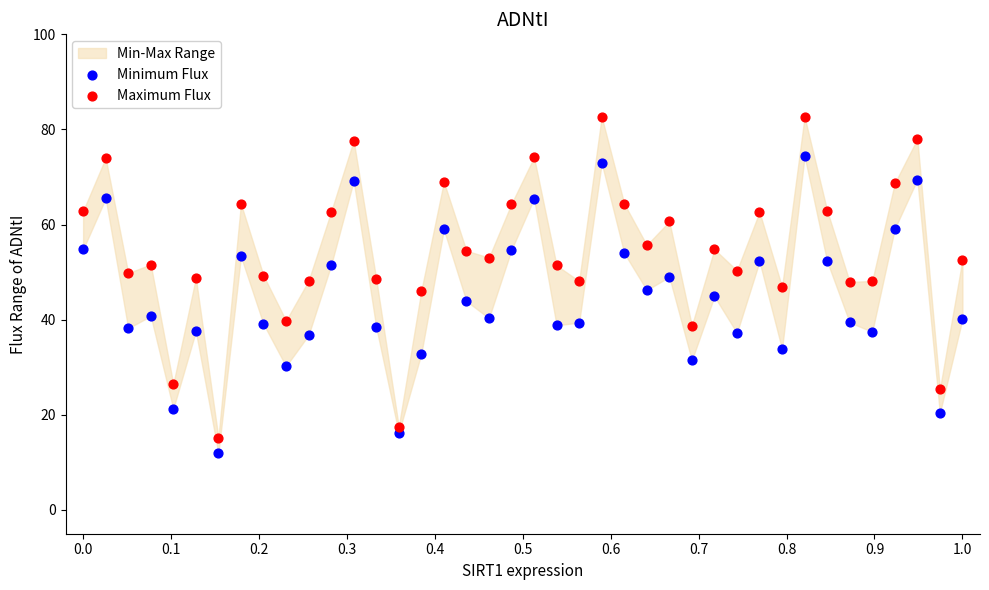

What is the X range (max minus min) for the scatter plot?

1.0